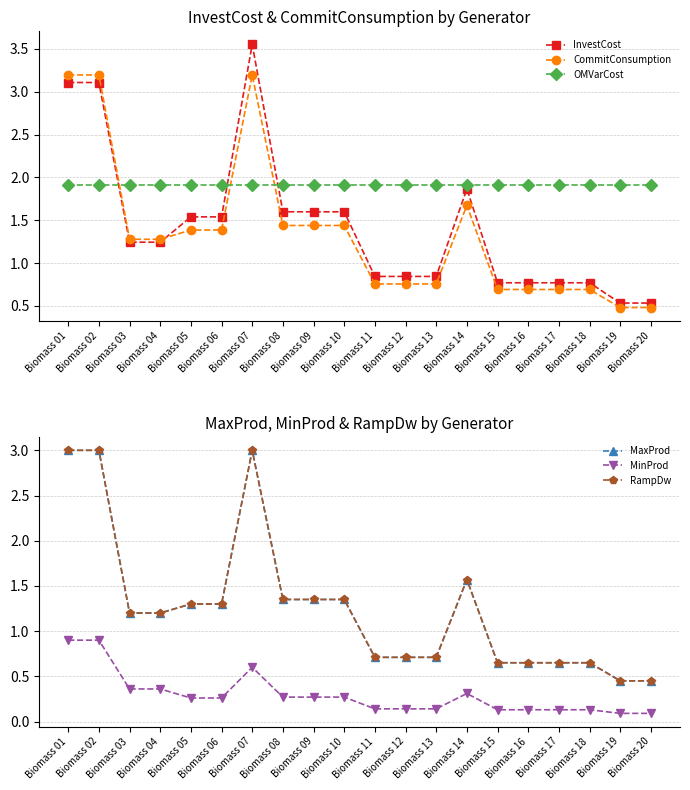

Which series changed the most between Biomass 05 and Biomass 19?

InvestCost